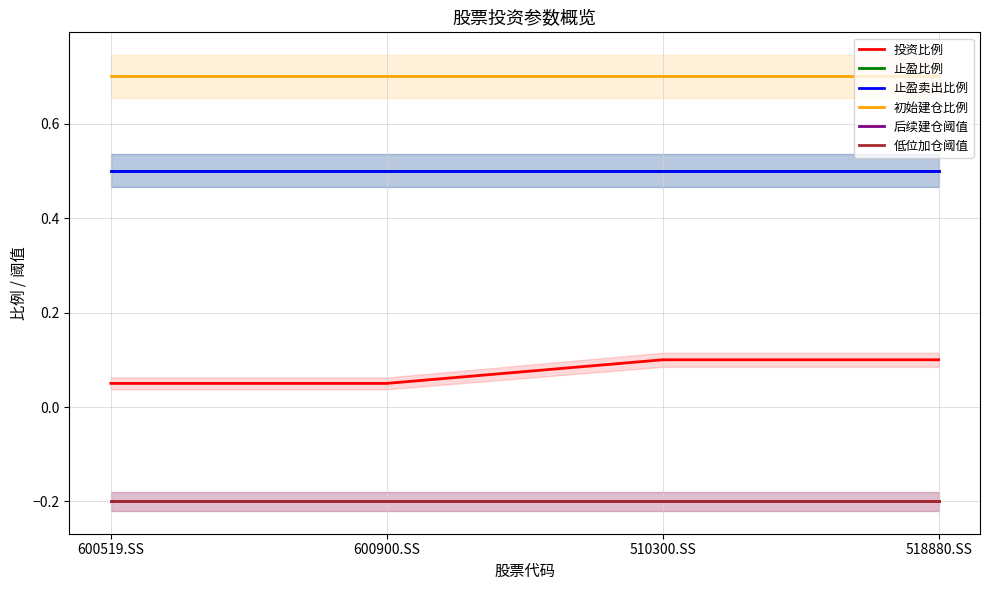

How many lines are shown in the chart?

6